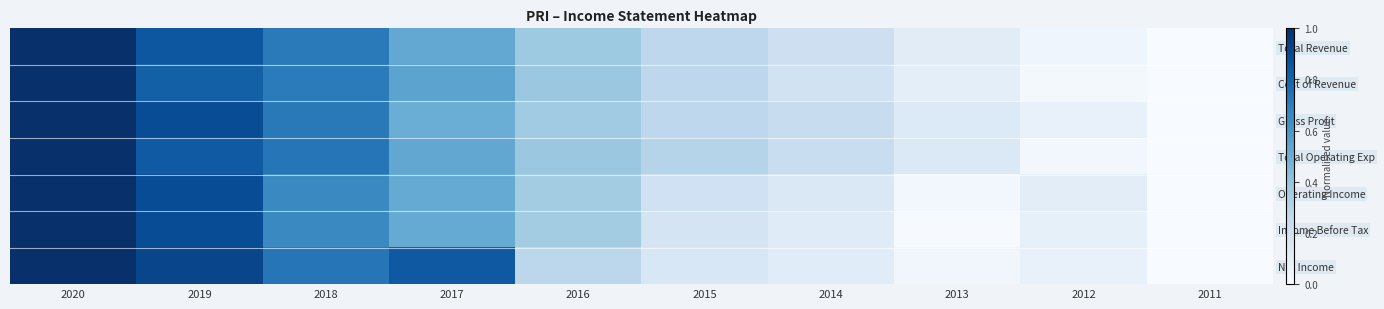

Reading left to right, transcribe all the data shown in this chart.

Total Revenue: 2020=1.0	2019=0.8	2018=0.7	2017=0.5	2016=0.4	2015=0.3	2014=0.2	2013=0.1	2012=0.0	2011=0.0
Cost of Revenue: 2020=1.0	2019=0.8	2018=0.7	2017=0.5	2016=0.4	2015=0.3	2014=0.2	2013=0.1	2012=0.0	2011=0.0
Gross Profit: 2020=1.0	2019=0.9	2018=0.7	2017=0.5	2016=0.4	2015=0.3	2014=0.2	2013=0.1	2012=0.1	2011=0.0
Total Operating Exp: 2020=1.0	2019=0.8	2018=0.7	2017=0.5	2016=0.4	2015=0.3	2014=0.2	2013=0.1	2012=0.0	2011=0.0
Operating Income: 2020=1.0	2019=0.9	2018=0.7	2017=0.5	2016=0.4	2015=0.2	2014=0.1	2013=0.0	2012=0.1	2011=0.0
Income Before Tax: 2020=1.0	2019=0.9	2018=0.7	2017=0.5	2016=0.4	2015=0.2	2014=0.1	2013=0.0	2012=0.1	2011=0.0
Net Income: 2020=1.0	2019=0.9	2018=0.7	2017=0.8	2016=0.3	2015=0.2	2014=0.1	2013=0.0	2012=0.1	2011=0.0